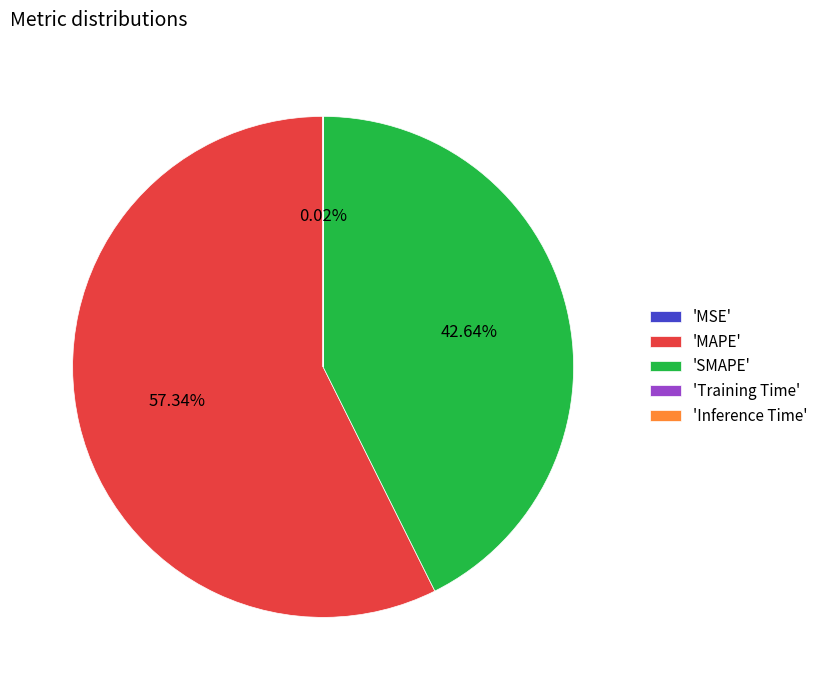

Which slice is the largest?

'MAPE'